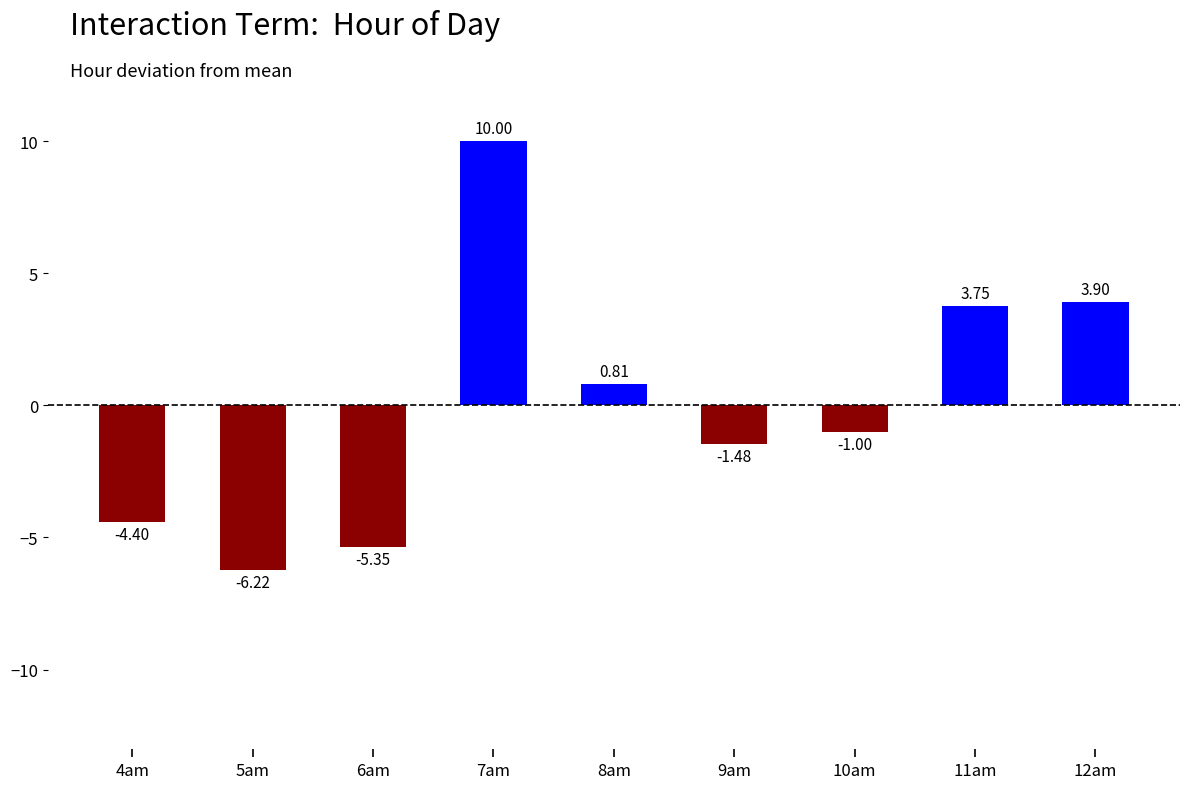

What is the change in value from 4am to 6am?

-1.0